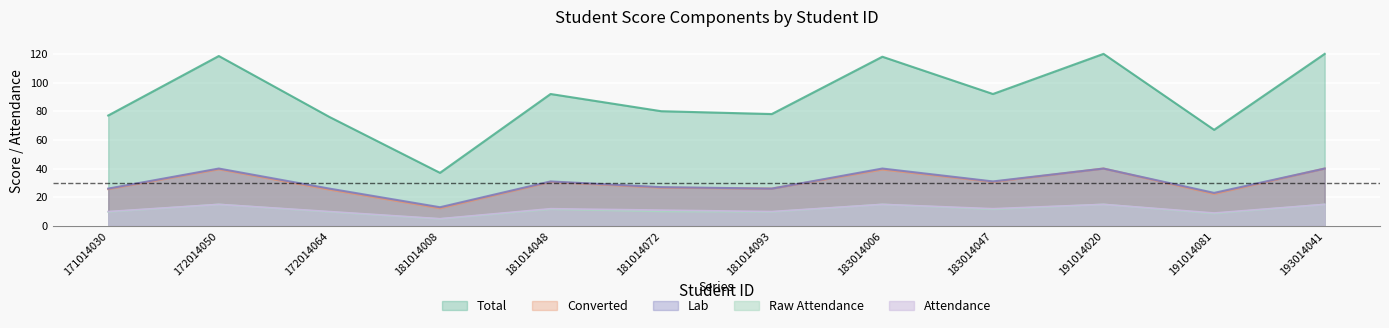

At 172014064, list the series in order from smallest to largest.

Raw Attendance, Attendance, Converted, Lab, Total